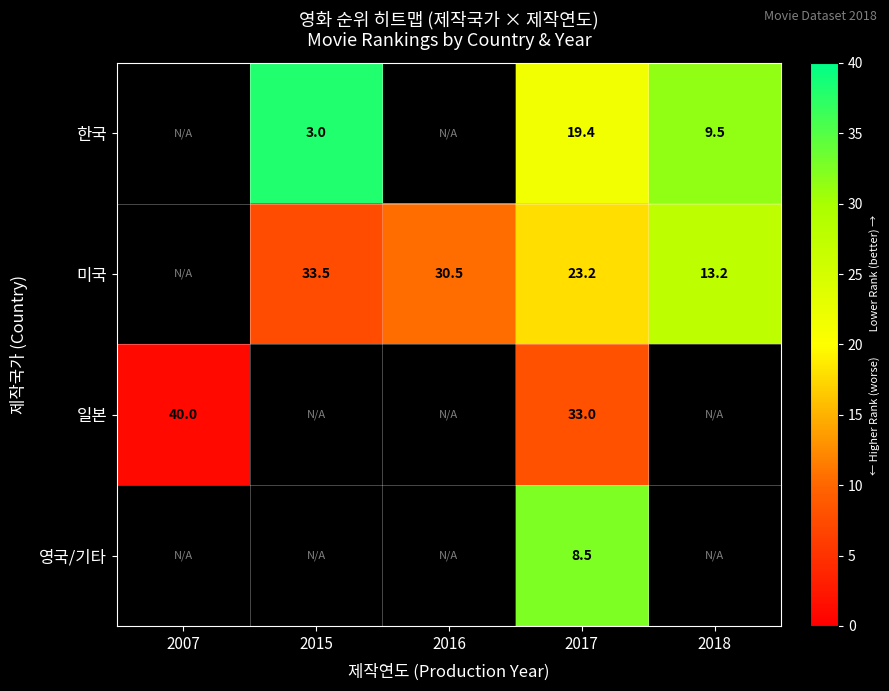

At 2017, list the series in order from smallest to largest.

영국/기타, 한국, 미국, 일본